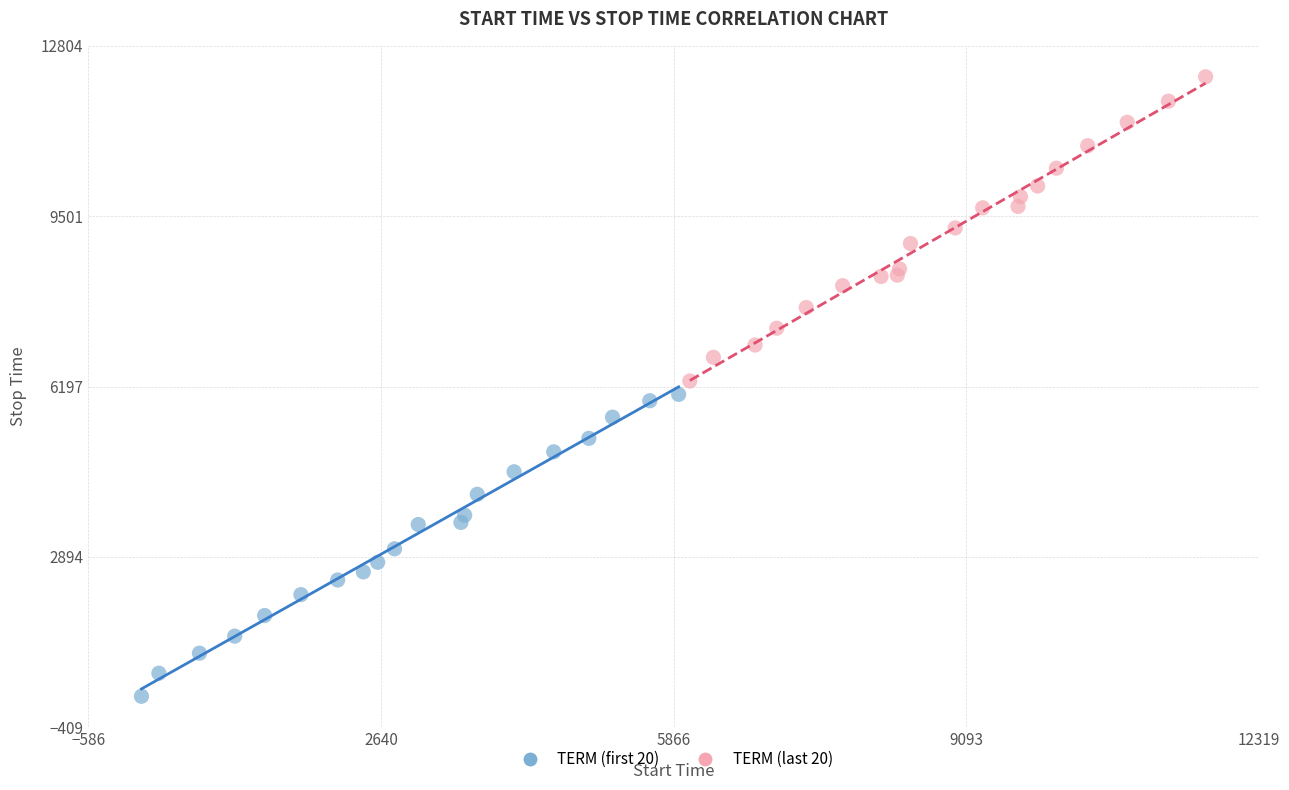

Which series reaches the maximum Y coordinate?

TERM (last 20)